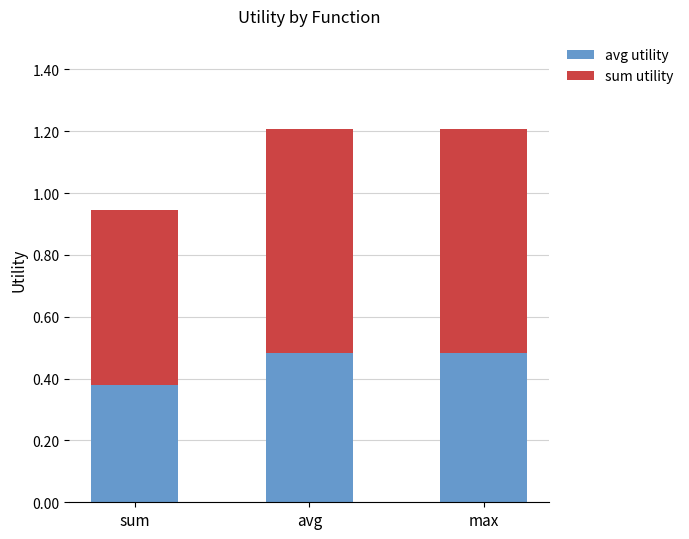

True or false: avg utility has a value of 0.7 at avg.

False